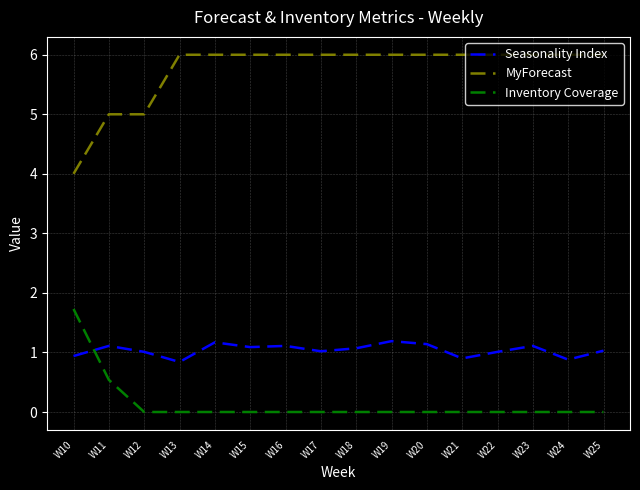

Where is the first local maximum for Seasonality Index?

W11